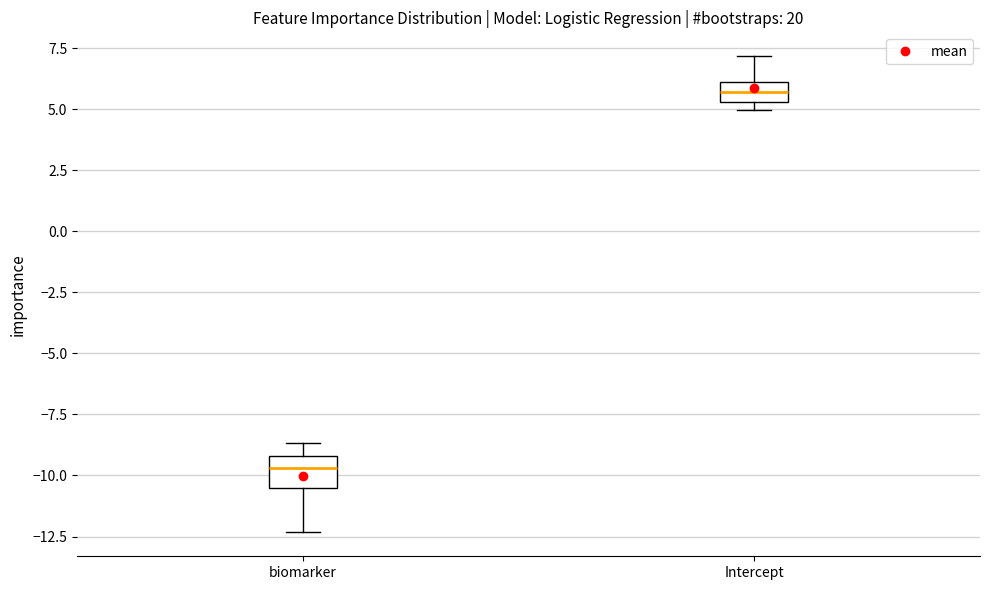

Reading left to right, transcribe this box plot: for each box, give where its median line is, the range the box spans, and where its two whiskers end, as read against the y-axis. The values are not printed on the chart, so give them approximately, as read against the axis.

biomarker: median -9.5, box -10.5 to -9.0, whiskers -12.5 to -8.5
Intercept: median 5.5 (inside the box), box 5.5 to 6.0, whiskers 5.0 to 7.0